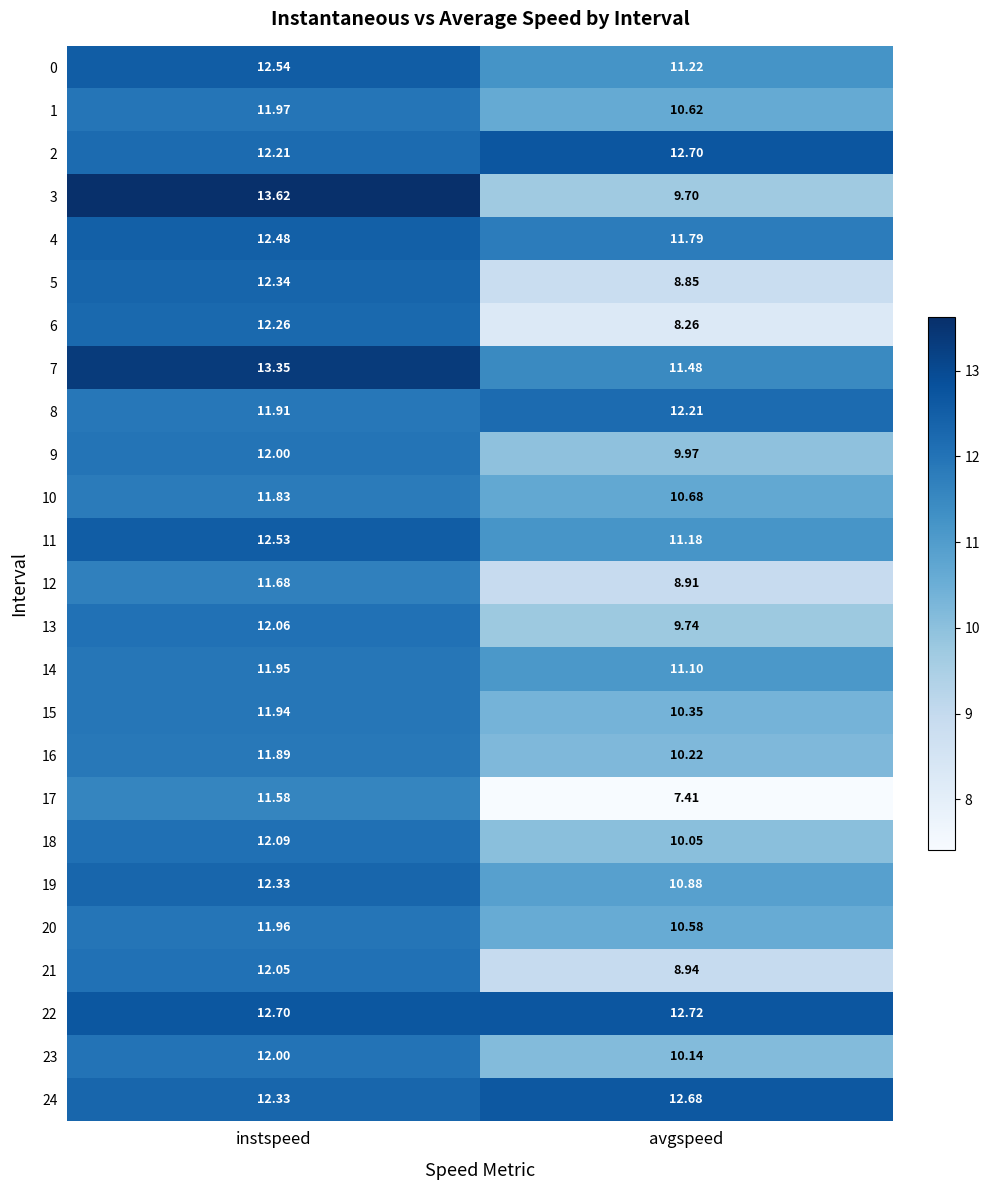

Is the value of 12 at instspeed greater than the value of 13 at instspeed?

No